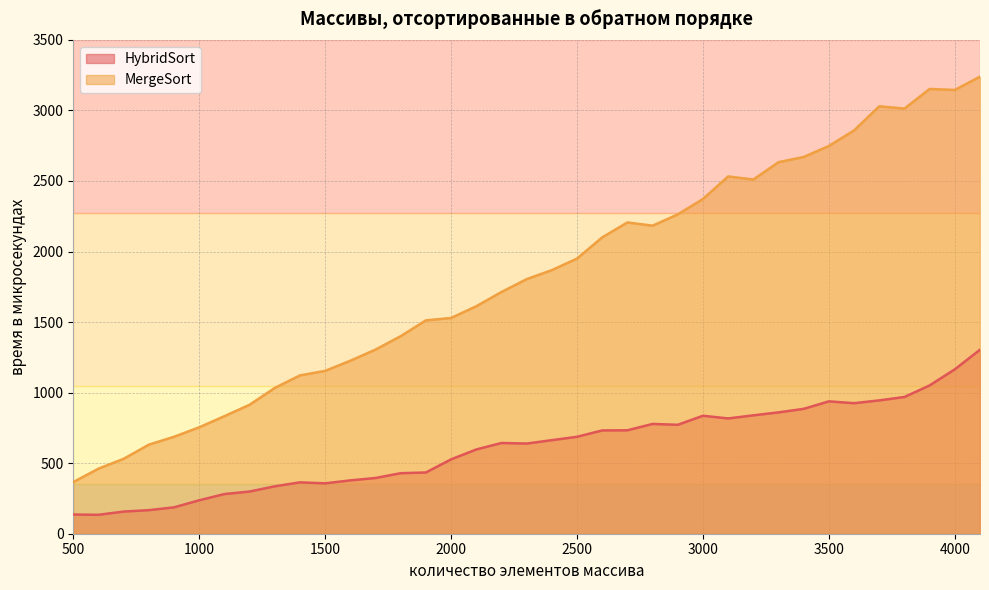

Reading right to left, extract all data points from this chart.

HybridSort: 4100=1304	4000=1165	3900=1051	3800=969	3700=945	3600=925	3500=938	3400=885	3300=860	3200=839	3100=817	3000=836	2900=772	2800=778	2700=733	2600=732	2500=687	2400=663	2300=639	2200=643	2100=597	2000=527	1900=434	1800=429	1700=395	1600=378	1500=357	1400=364	1300=336	1200=299	1100=281	1000=237	900=187	800=167	700=157	600=134	500=136
MergeSort: 4100=3239	4000=3145	3900=3152	3800=3013	3700=3029	3600=2858	3500=2748	3400=2670	3300=2633	3200=2510	3100=2532	3000=2372	2900=2263	2800=2183	2700=2206	2600=2100	2500=1950	2400=1868	2300=1804	2200=1713	2100=1612	2000=1529	1900=1512	1800=1400	1700=1305	1600=1226	1500=1154	1400=1122	1300=1033	1200=914	1100=833	1000=754	900=687	800=631	700=531	600=461	500=366